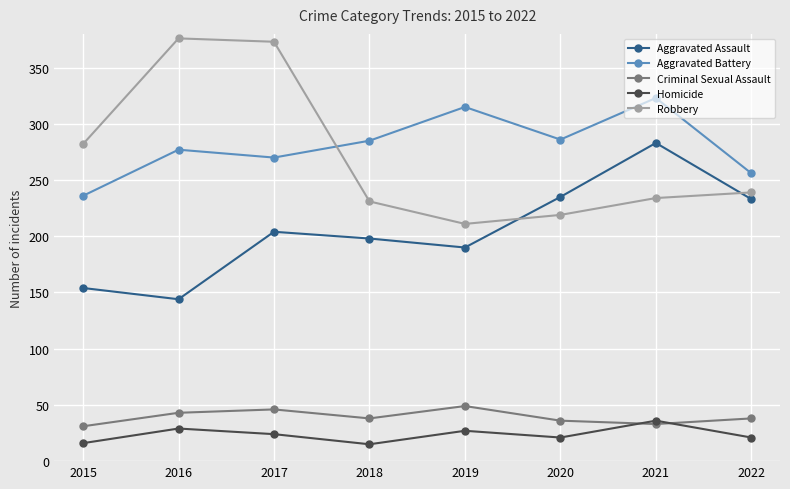

How many values in the Criminal Sexual Assault series are below 38?

3